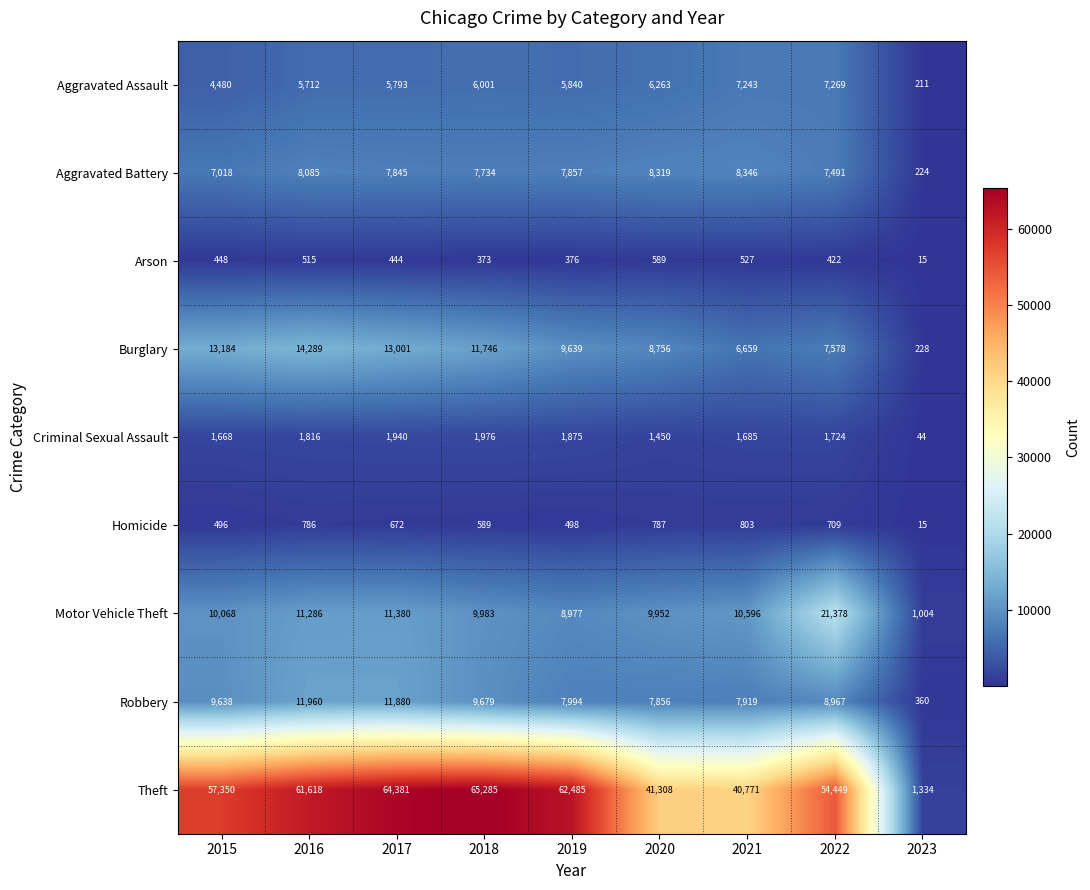

What is the sum of the Aggravated Battery values at 2020 and 2017?

16164